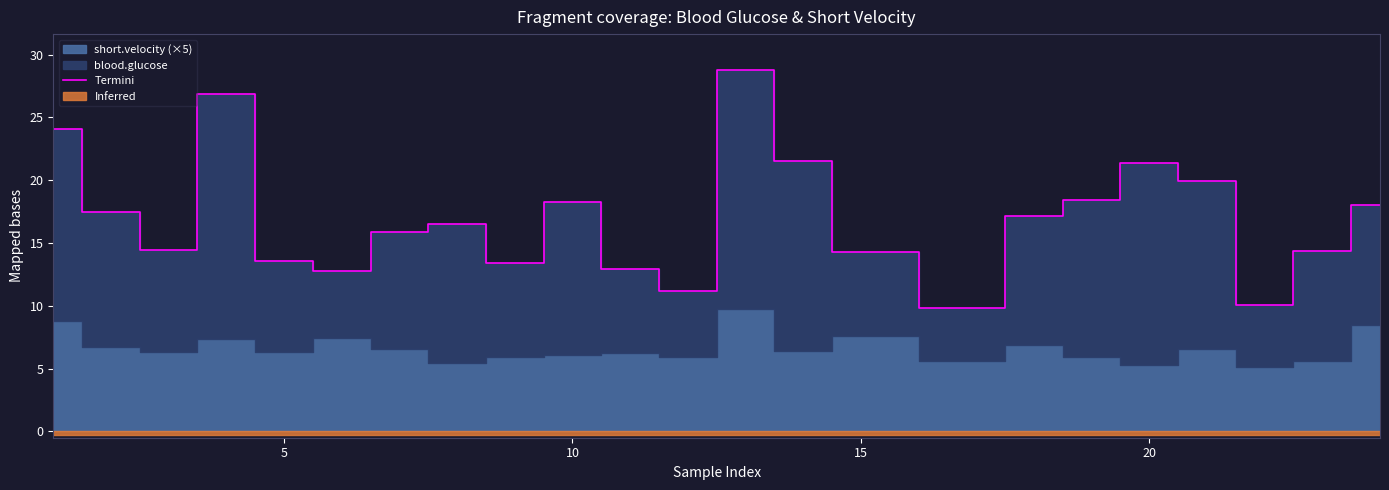

Reading right to left, extract all data points from this chart.

18.0	14.4	10.1	19.9	21.4	18.4	17.2	9.8	14.3	21.5	28.8	11.1	12.9	18.3	13.4	16.6	15.9	12.8	13.6	26.9	14.4	17.5	24.1